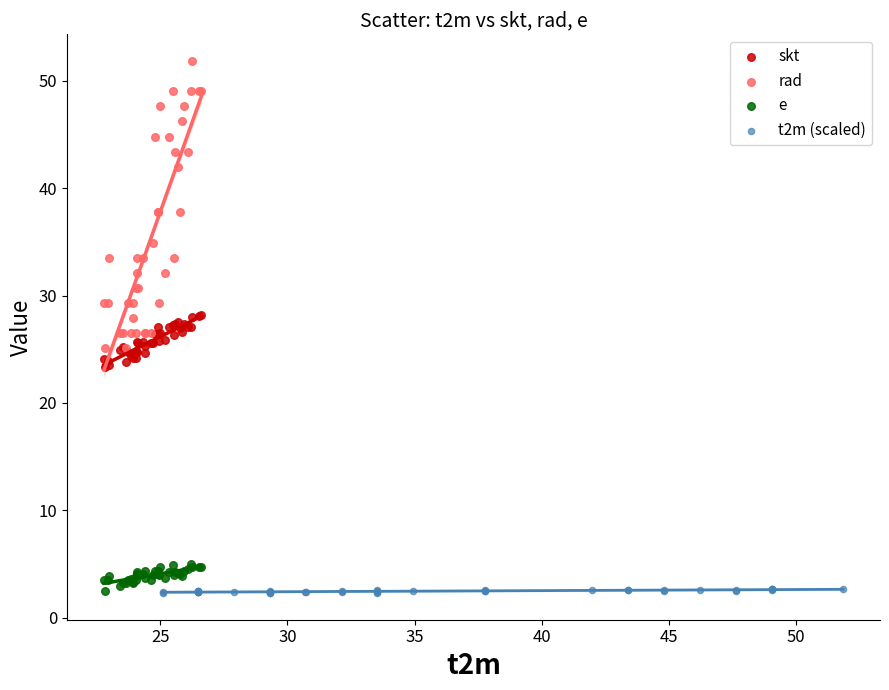

What are all the series names shown in the legend?

skt, rad, e, t2m (scaled)